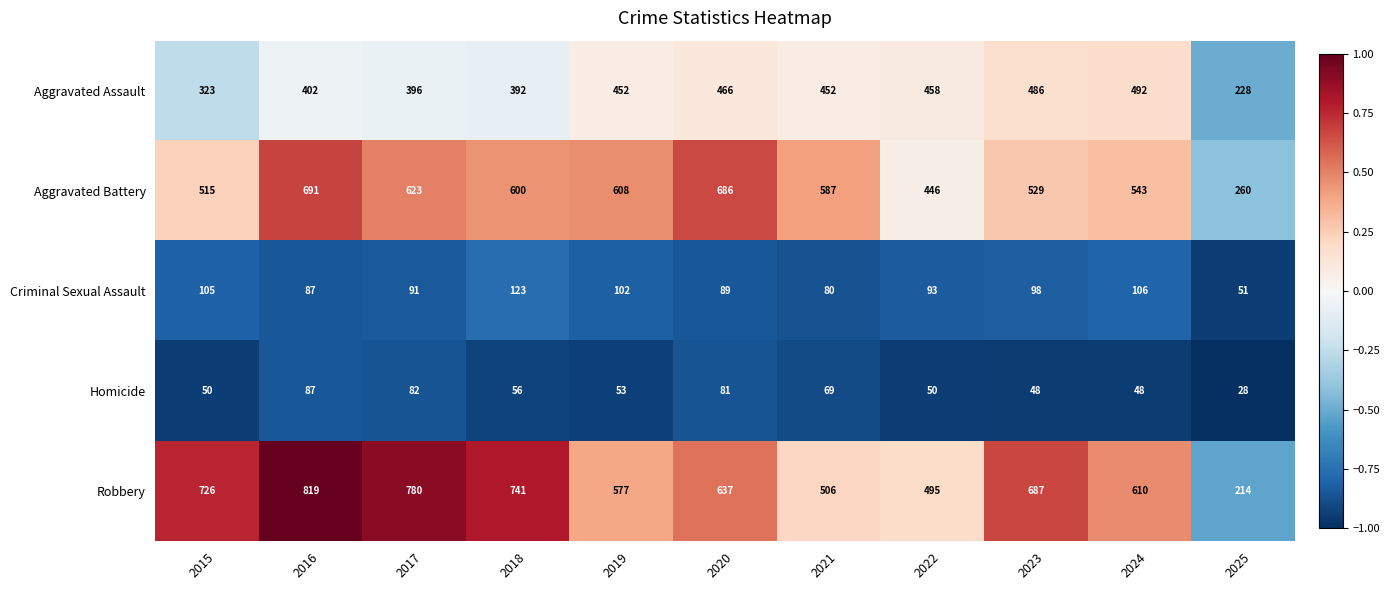

The value of Robbery at 2019 is 265. True or false?

False